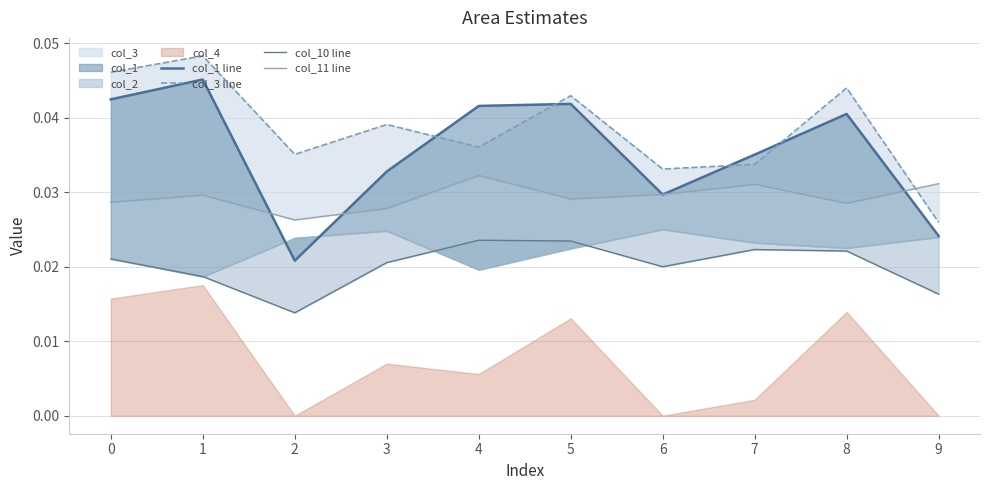

True or false: col_10 line has a value of 0.0 at 5.

True